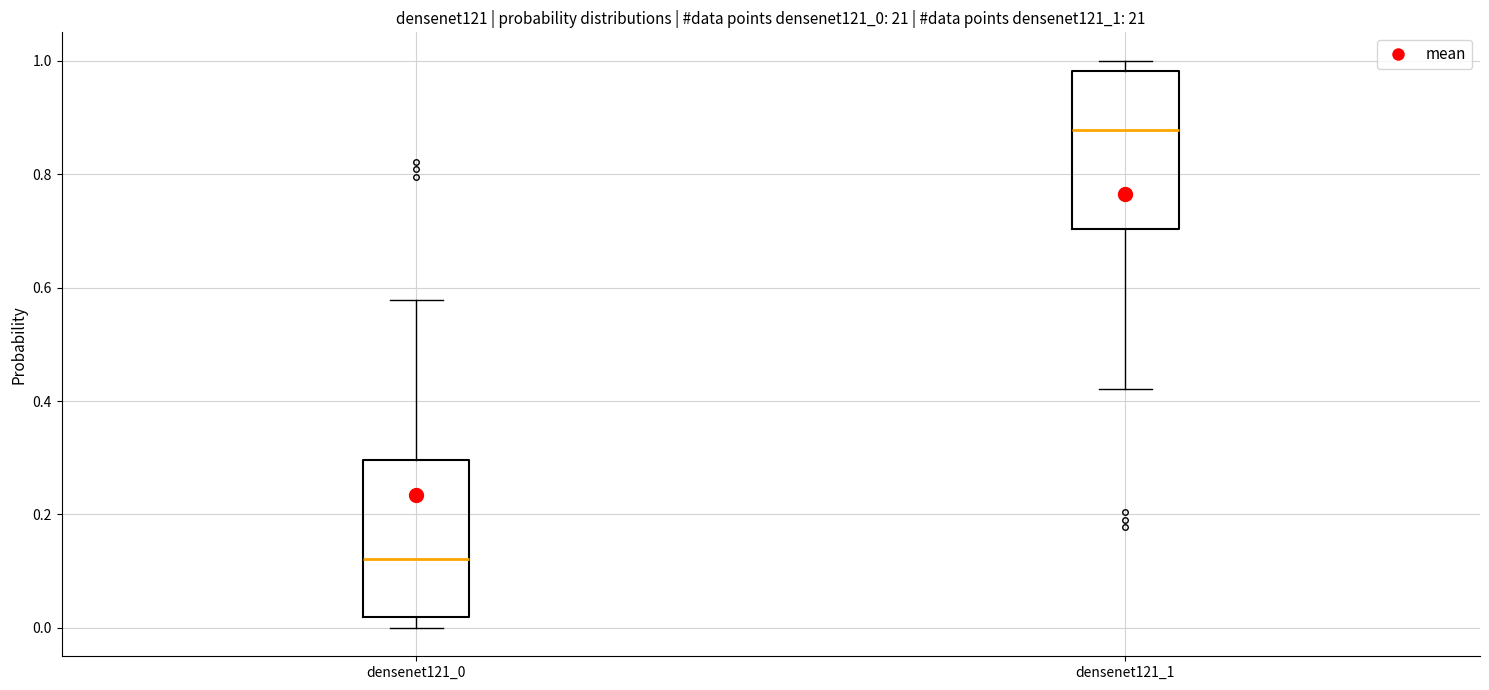

Where is the lower edge of the box for densenet121_1 on the y-axis? The values are not printed on the chart, so give them approximately, as read against the axis.

0.70